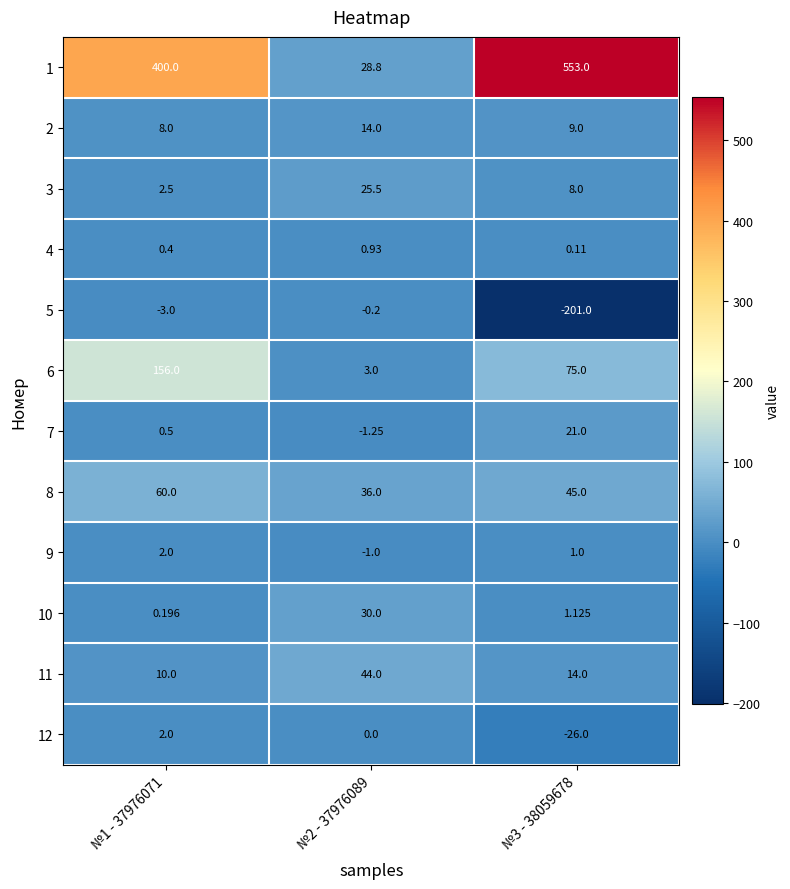

Is the value of 12 at №1 - 37976071 greater than the value of 6 at №2 - 37976089?

No